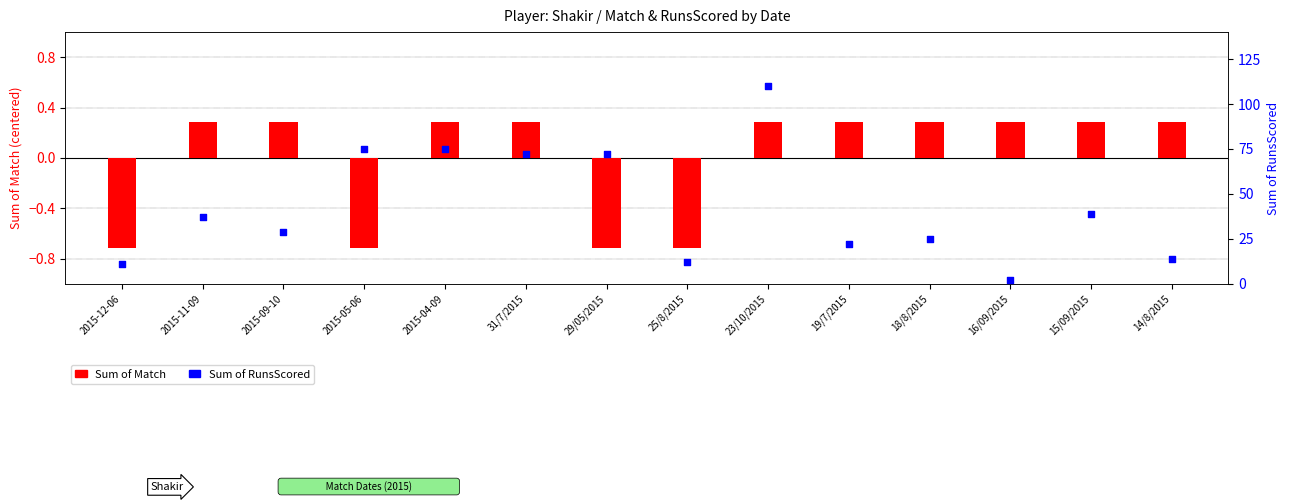

What are all the series names shown in the legend?

Sum of Match, Sum of RunsScored